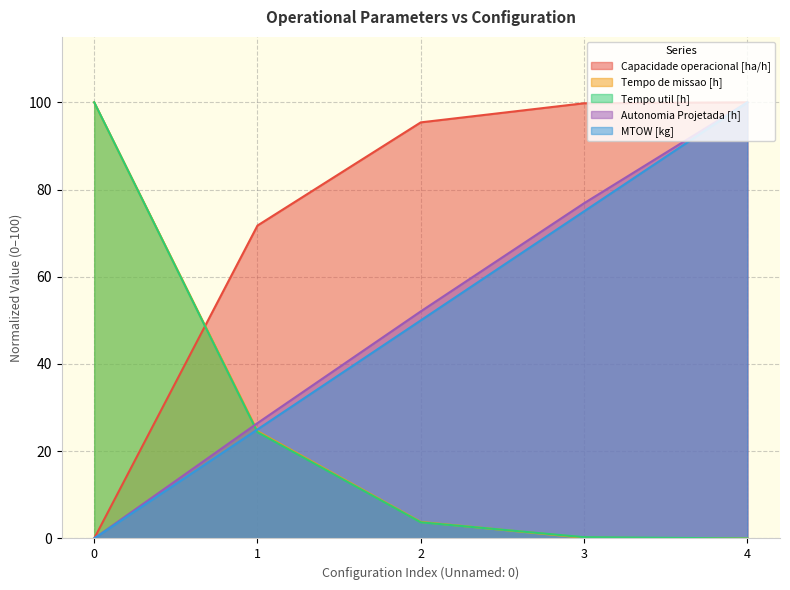

What is the maximum value for Autonomia Projetada [h]?

100.0